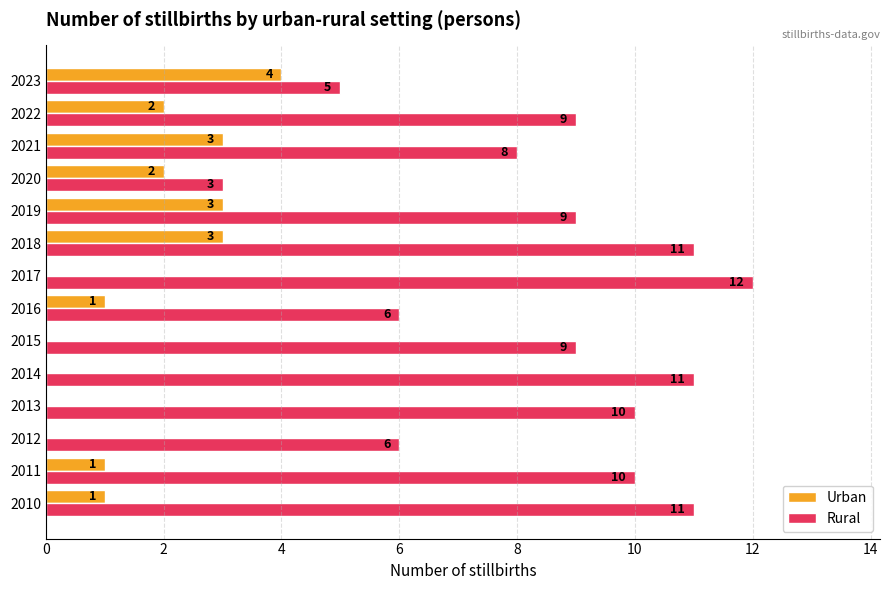

Is it true that Urban equals 0 at 2011?

False